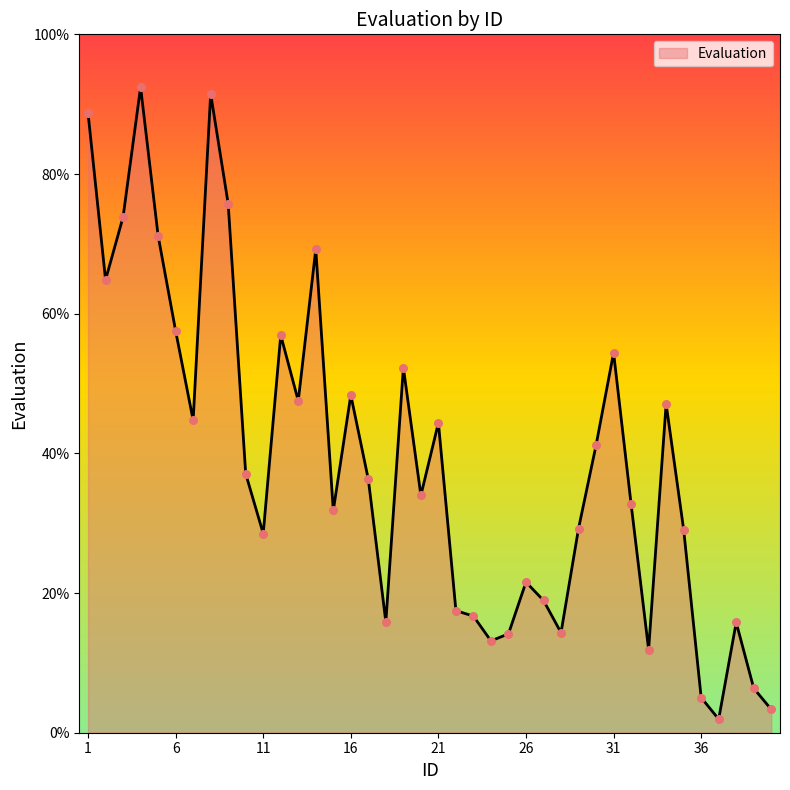

What is the maximum value shown in the chart?

92.4